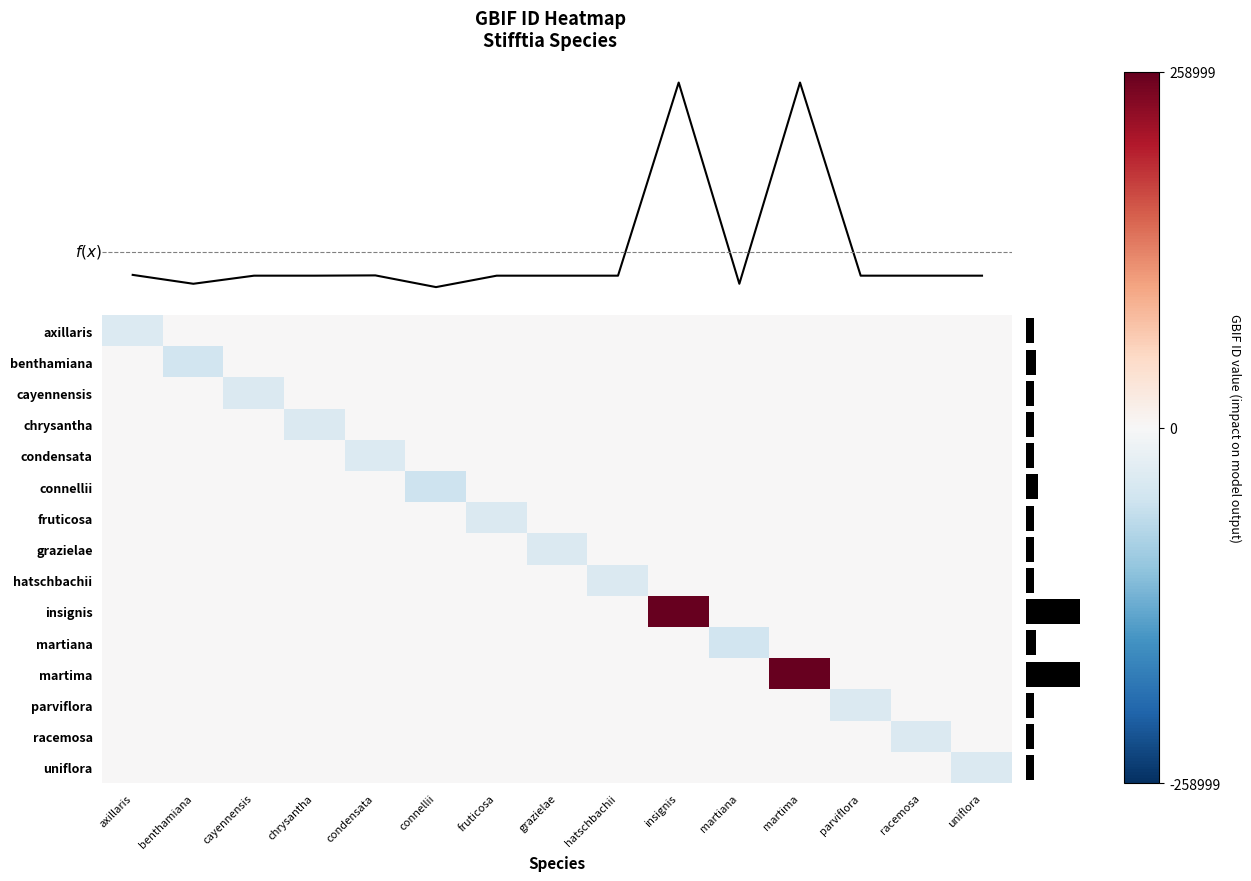

The value of connellii at chrysantha is 0.0. True or false?

True